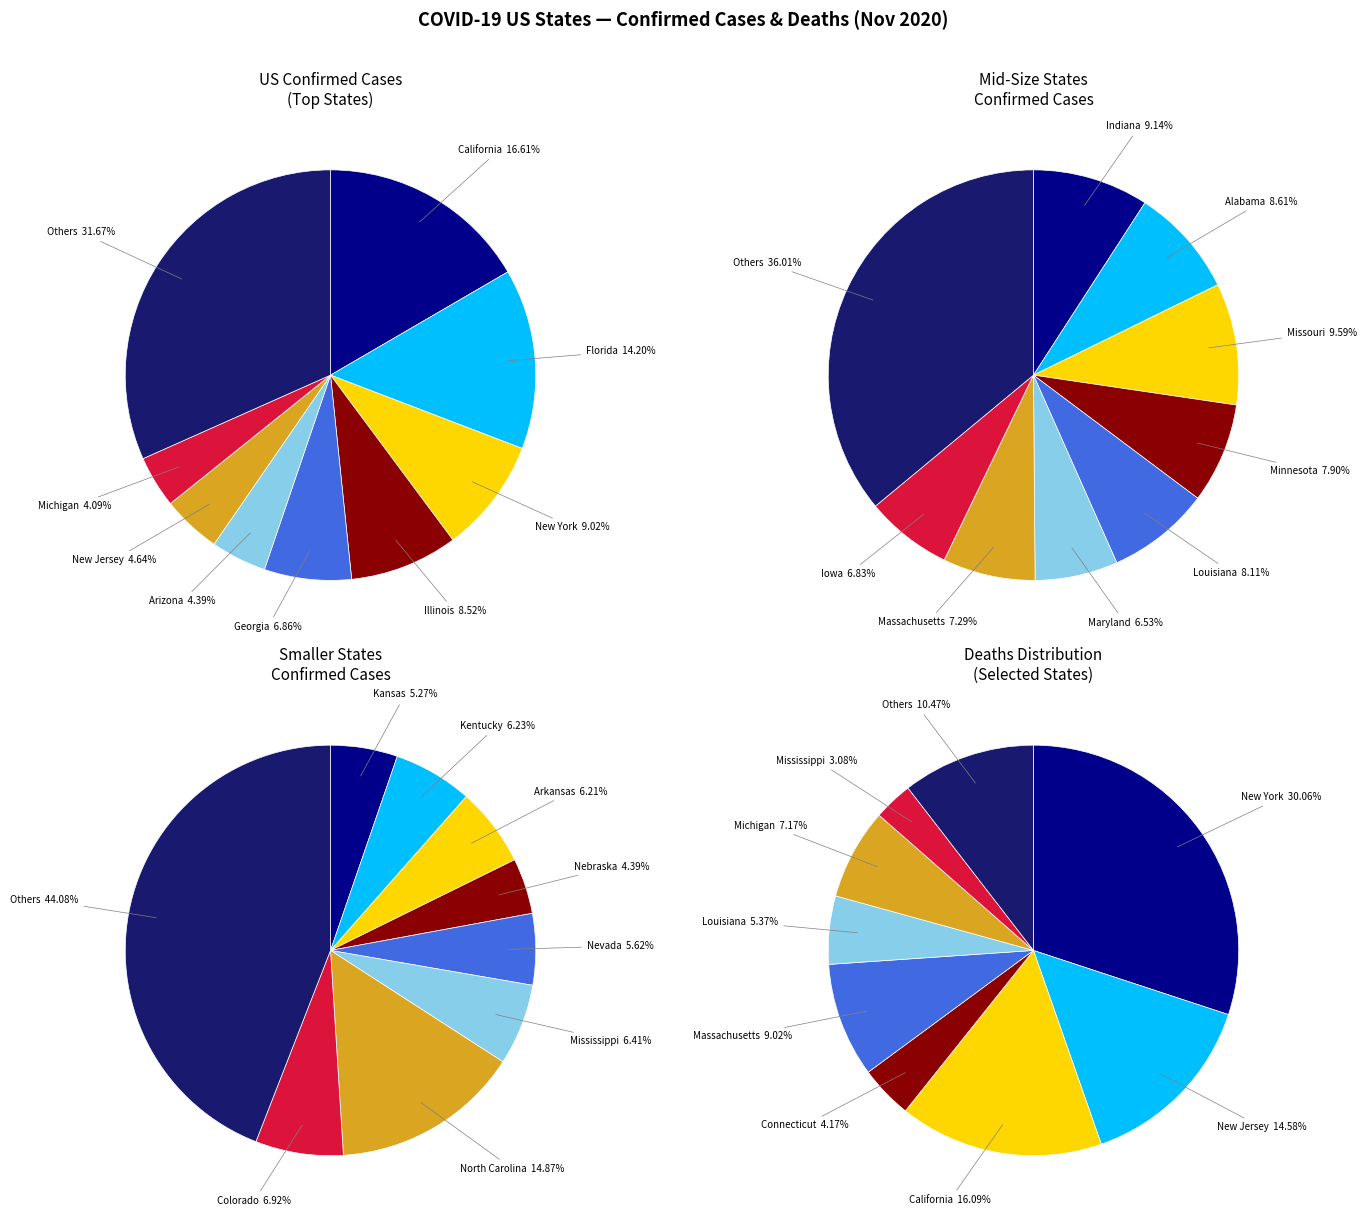

Does MNP represent more than half of the total?

No